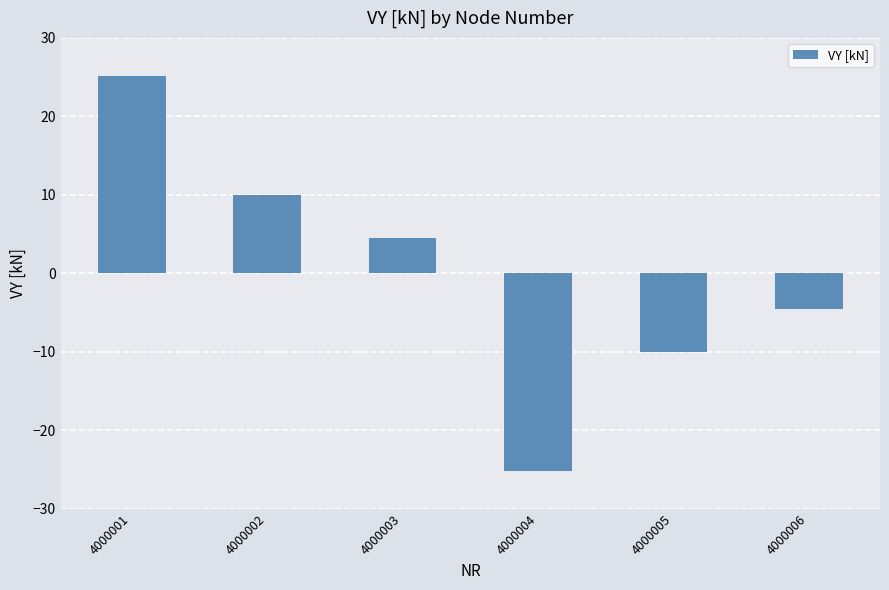

Reading left to right, transcribe all the data shown in this chart.

4000001=25.2	4000002=10.0	4000003=4.5	4000004=-25.2	4000005=-10.0	4000006=-4.5